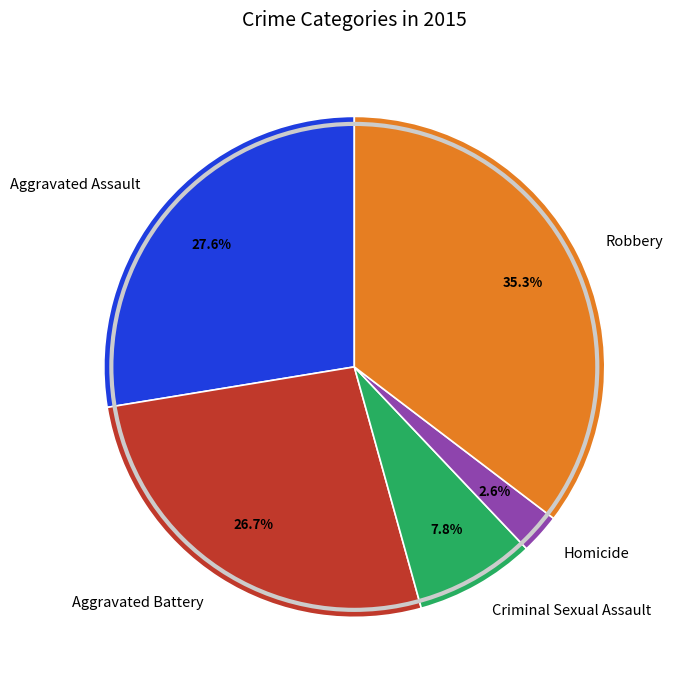

Is it true that Aggravated Battery is 37% of the pie?

False